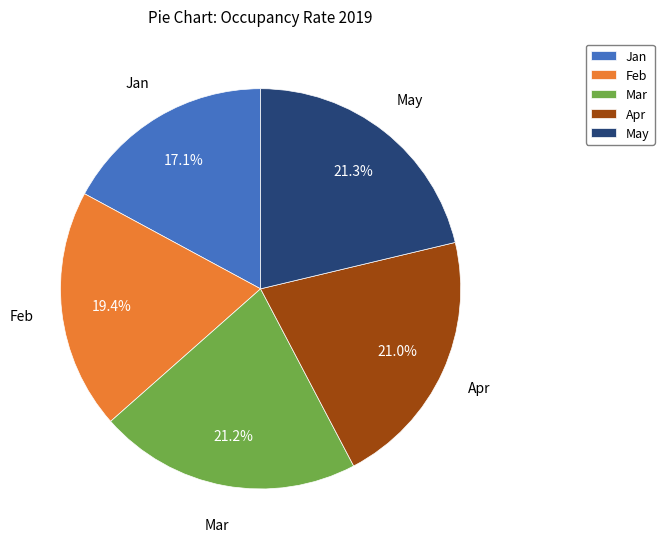

Does any single category account for the majority?

No